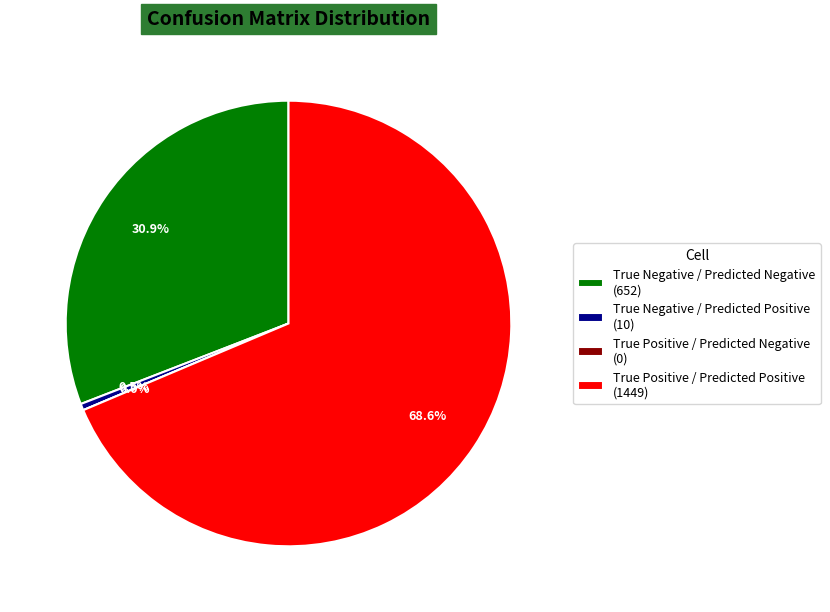

Combined, do True Positive / Predicted Positive and True Positive / Predicted Negative account for over 50%?

Yes